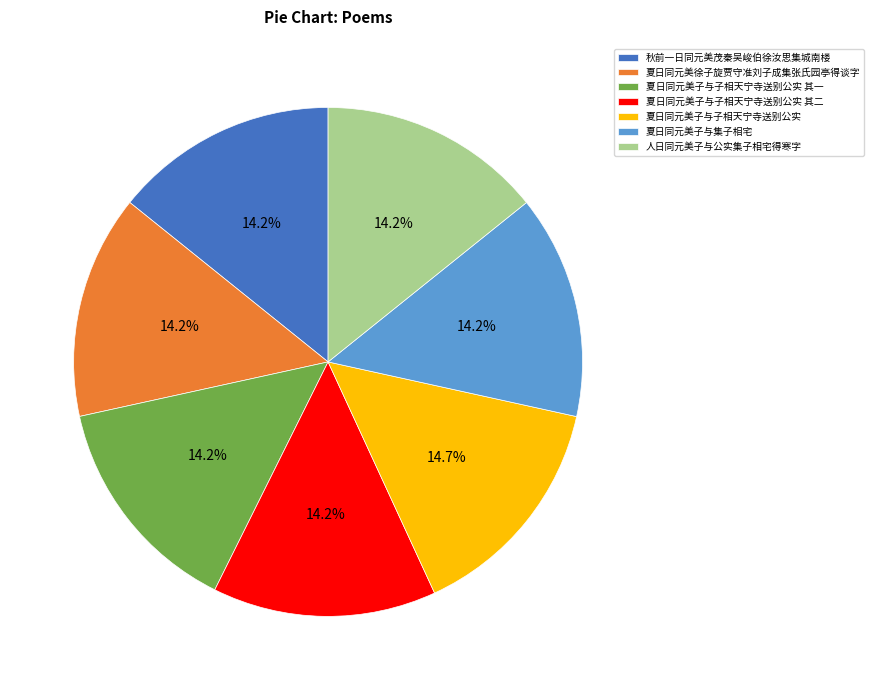

Is the sum of 夏日同元美子与子相天宁寺送别公实 其一 and 夏日同元美子与子相天宁寺送别公实 greater than half?

No